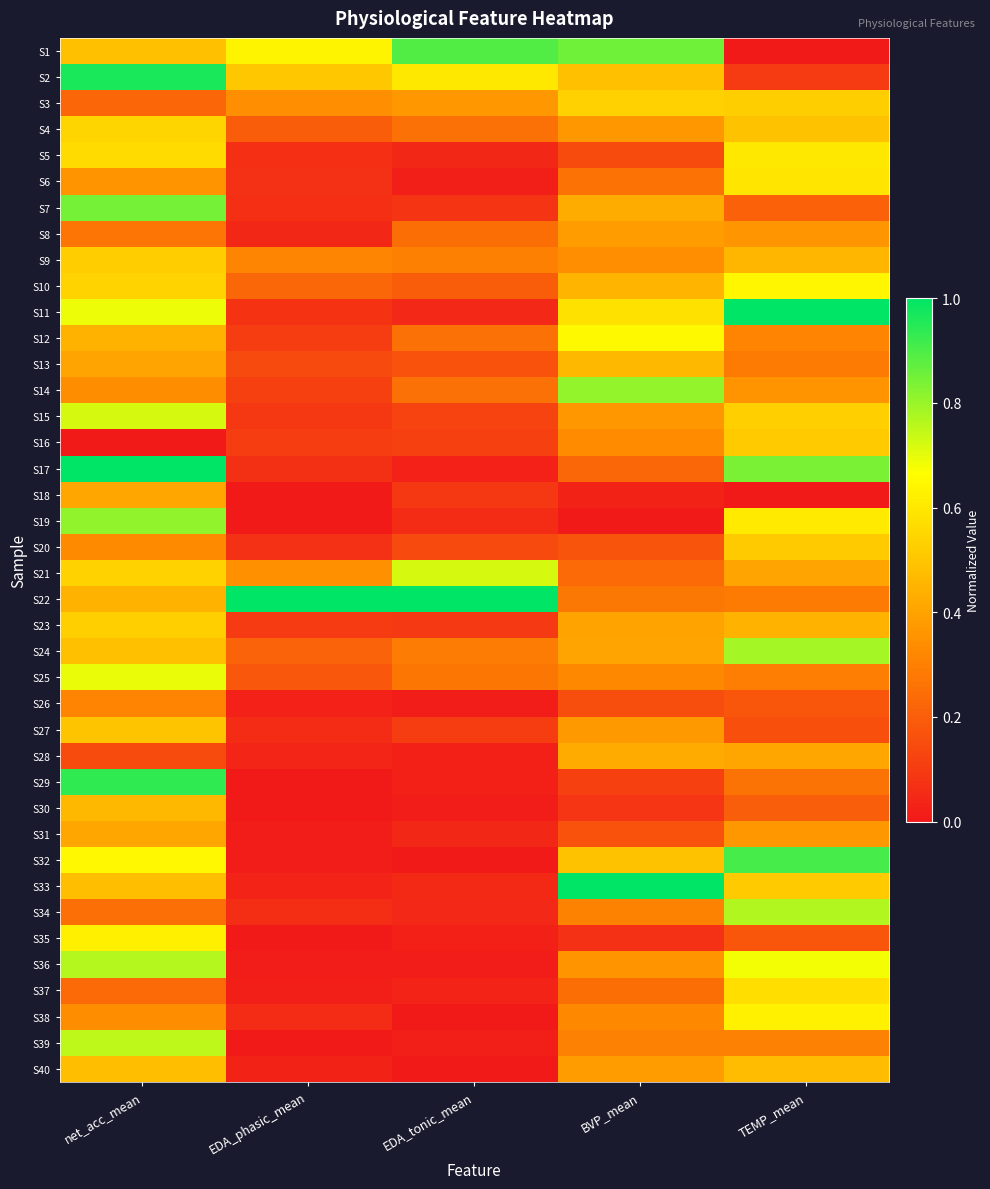

Reading right to left, what are all the values shown in this chart?

S1: TEMP_mean=0.0	BVP_mean=0.9	EDA_tonic_mean=0.9	EDA_phasic_mean=0.6	net_acc_mean=0.5
S2: TEMP_mean=0.1	BVP_mean=0.5	EDA_tonic_mean=0.6	EDA_phasic_mean=0.5	net_acc_mean=1.0
S3: TEMP_mean=0.5	BVP_mean=0.5	EDA_tonic_mean=0.4	EDA_phasic_mean=0.3	net_acc_mean=0.2
S4: TEMP_mean=0.5	BVP_mean=0.4	EDA_tonic_mean=0.3	EDA_phasic_mean=0.2	net_acc_mean=0.5
S5: TEMP_mean=0.6	BVP_mean=0.1	EDA_tonic_mean=0.0	EDA_phasic_mean=0.1	net_acc_mean=0.6
S6: TEMP_mean=0.6	BVP_mean=0.3	EDA_tonic_mean=0.0	EDA_phasic_mean=0.1	net_acc_mean=0.4
S7: TEMP_mean=0.2	BVP_mean=0.4	EDA_tonic_mean=0.1	EDA_phasic_mean=0.1	net_acc_mean=0.8
S8: TEMP_mean=0.4	BVP_mean=0.4	EDA_tonic_mean=0.2	EDA_phasic_mean=0.0	net_acc_mean=0.3
S9: TEMP_mean=0.5	BVP_mean=0.3	EDA_tonic_mean=0.3	EDA_phasic_mean=0.3	net_acc_mean=0.5
S10: TEMP_mean=0.6	BVP_mean=0.5	EDA_tonic_mean=0.2	EDA_phasic_mean=0.2	net_acc_mean=0.5
S11: TEMP_mean=1.0	BVP_mean=0.6	EDA_tonic_mean=0.0	EDA_phasic_mean=0.1	net_acc_mean=0.7
S12: TEMP_mean=0.3	BVP_mean=0.7	EDA_tonic_mean=0.3	EDA_phasic_mean=0.1	net_acc_mean=0.4
S13: TEMP_mean=0.3	BVP_mean=0.5	EDA_tonic_mean=0.2	EDA_phasic_mean=0.1	net_acc_mean=0.4
S14: TEMP_mean=0.4	BVP_mean=0.8	EDA_tonic_mean=0.3	EDA_phasic_mean=0.1	net_acc_mean=0.3
S15: TEMP_mean=0.5	BVP_mean=0.4	EDA_tonic_mean=0.1	EDA_phasic_mean=0.1	net_acc_mean=0.7
S16: TEMP_mean=0.5	BVP_mean=0.3	EDA_tonic_mean=0.1	EDA_phasic_mean=0.1	net_acc_mean=0.0
S17: TEMP_mean=0.8	BVP_mean=0.2	EDA_tonic_mean=0.0	EDA_phasic_mean=0.1	net_acc_mean=1.0
S18: TEMP_mean=0.0	BVP_mean=0.0	EDA_tonic_mean=0.1	EDA_phasic_mean=0.0	net_acc_mean=0.4
S19: TEMP_mean=0.6	BVP_mean=0.0	EDA_tonic_mean=0.1	EDA_phasic_mean=0.0	net_acc_mean=0.8
S20: TEMP_mean=0.5	BVP_mean=0.2	EDA_tonic_mean=0.1	EDA_phasic_mean=0.1	net_acc_mean=0.3
S21: TEMP_mean=0.4	BVP_mean=0.2	EDA_tonic_mean=0.7	EDA_phasic_mean=0.3	net_acc_mean=0.5
S22: TEMP_mean=0.3	BVP_mean=0.3	EDA_tonic_mean=1.0	EDA_phasic_mean=1.0	net_acc_mean=0.4
S23: TEMP_mean=0.4	BVP_mean=0.4	EDA_tonic_mean=0.1	EDA_phasic_mean=0.1	net_acc_mean=0.5
S24: TEMP_mean=0.8	BVP_mean=0.4	EDA_tonic_mean=0.3	EDA_phasic_mean=0.2	net_acc_mean=0.5
S25: TEMP_mean=0.3	BVP_mean=0.3	EDA_tonic_mean=0.3	EDA_phasic_mean=0.2	net_acc_mean=0.7
S26: TEMP_mean=0.2	BVP_mean=0.2	EDA_tonic_mean=0.0	EDA_phasic_mean=0.0	net_acc_mean=0.3
S27: TEMP_mean=0.2	BVP_mean=0.4	EDA_tonic_mean=0.1	EDA_phasic_mean=0.1	net_acc_mean=0.5
S28: TEMP_mean=0.4	BVP_mean=0.4	EDA_tonic_mean=0.0	EDA_phasic_mean=0.0	net_acc_mean=0.1
S29: TEMP_mean=0.3	BVP_mean=0.1	EDA_tonic_mean=0.0	EDA_phasic_mean=0.0	net_acc_mean=0.9
S30: TEMP_mean=0.2	BVP_mean=0.1	EDA_tonic_mean=0.0	EDA_phasic_mean=0.0	net_acc_mean=0.5
S31: TEMP_mean=0.4	BVP_mean=0.2	EDA_tonic_mean=0.0	EDA_phasic_mean=0.0	net_acc_mean=0.4
S32: TEMP_mean=0.9	BVP_mean=0.5	EDA_tonic_mean=0.0	EDA_phasic_mean=0.0	net_acc_mean=0.6
S33: TEMP_mean=0.5	BVP_mean=1.0	EDA_tonic_mean=0.1	EDA_phasic_mean=0.0	net_acc_mean=0.5
S34: TEMP_mean=0.8	BVP_mean=0.3	EDA_tonic_mean=0.0	EDA_phasic_mean=0.1	net_acc_mean=0.3
S35: TEMP_mean=0.2	BVP_mean=0.1	EDA_tonic_mean=0.0	EDA_phasic_mean=0.0	net_acc_mean=0.6
S36: TEMP_mean=0.7	BVP_mean=0.4	EDA_tonic_mean=0.0	EDA_phasic_mean=0.0	net_acc_mean=0.8
S37: TEMP_mean=0.6	BVP_mean=0.2	EDA_tonic_mean=0.0	EDA_phasic_mean=0.0	net_acc_mean=0.2
S38: TEMP_mean=0.6	BVP_mean=0.3	EDA_tonic_mean=0.0	EDA_phasic_mean=0.1	net_acc_mean=0.3
S39: TEMP_mean=0.3	BVP_mean=0.3	EDA_tonic_mean=0.0	EDA_phasic_mean=0.0	net_acc_mean=0.8
S40: TEMP_mean=0.5	BVP_mean=0.4	EDA_tonic_mean=0.0	EDA_phasic_mean=0.0	net_acc_mean=0.5